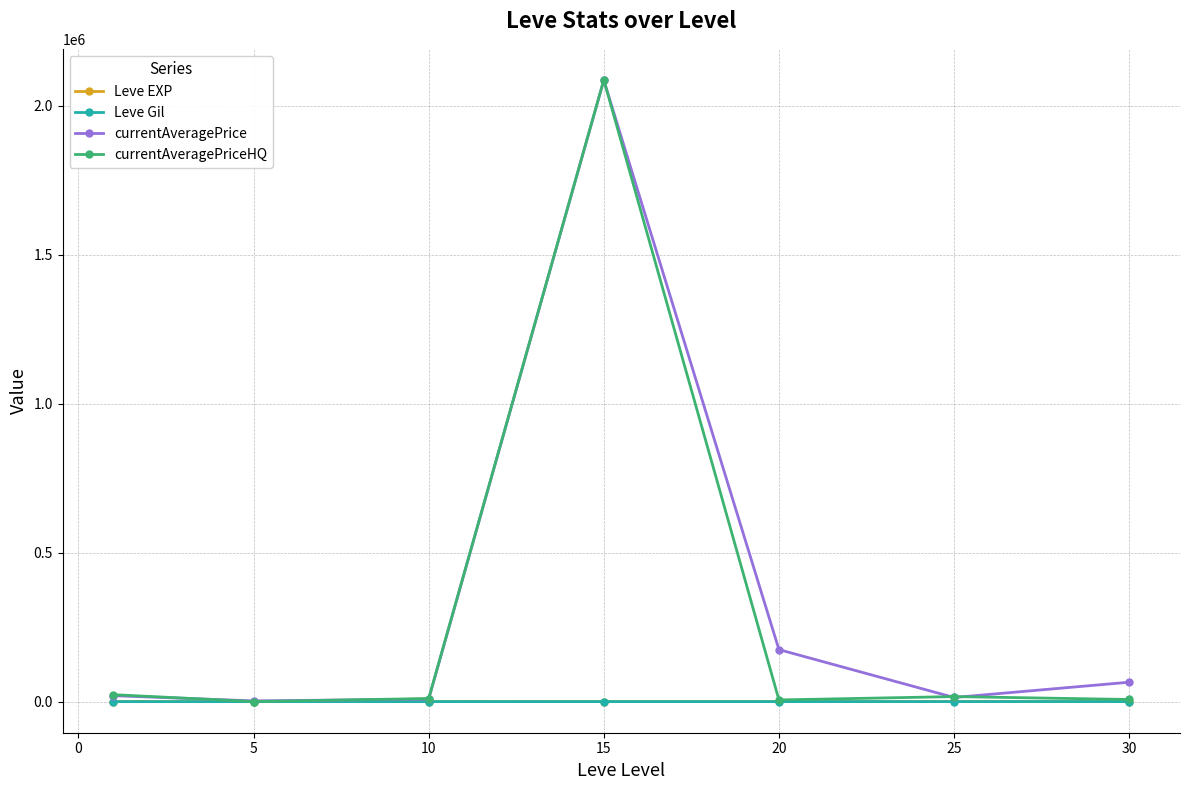

What is the minimum value for Leve EXP?

428.3